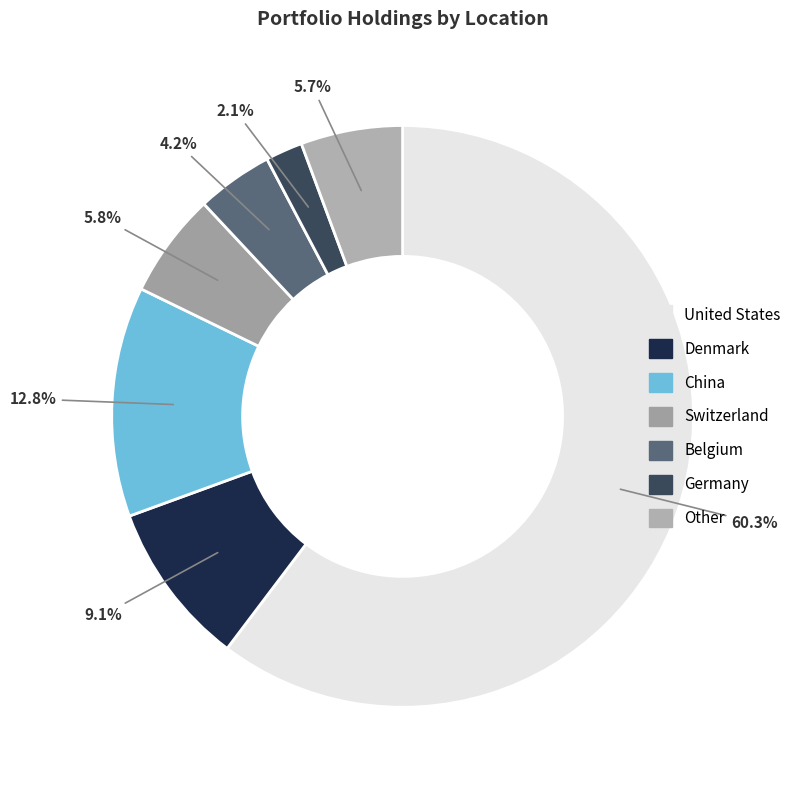

How many segments does this pie chart have?

7